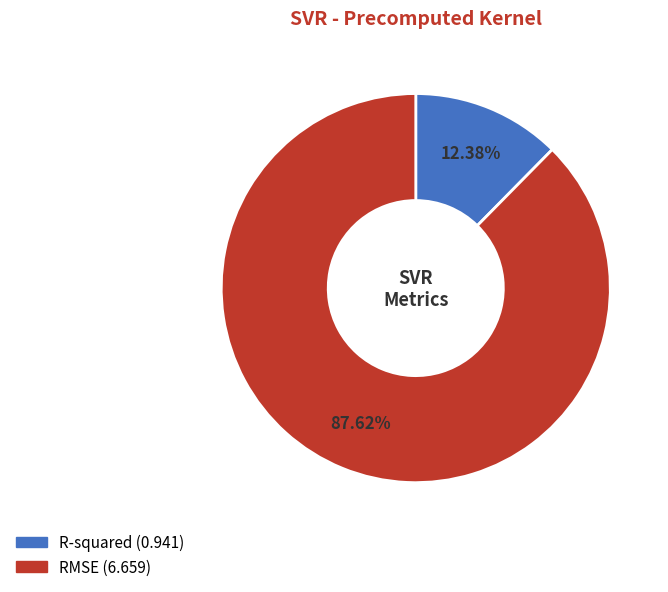

Which slice represents more than half of the pie?

RMSE